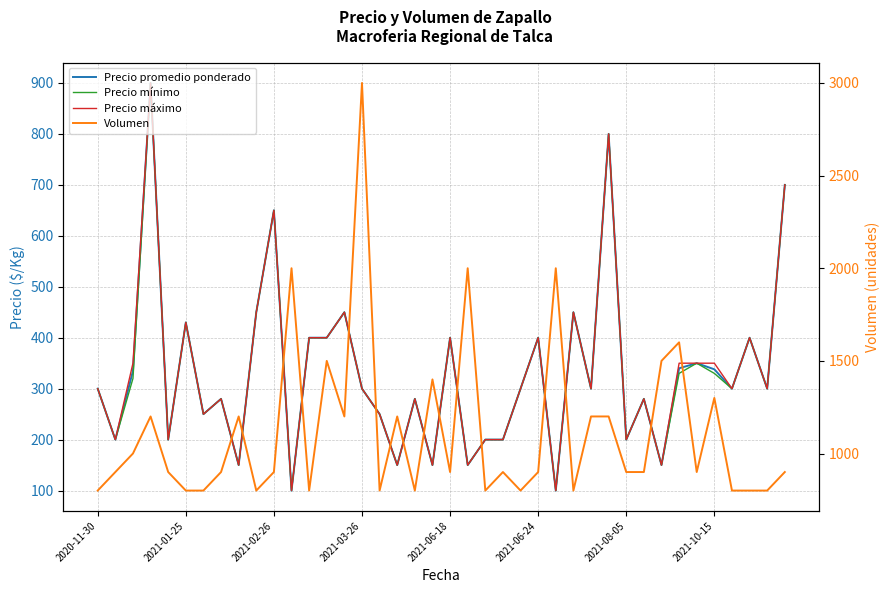

What position from the right is 22?

18